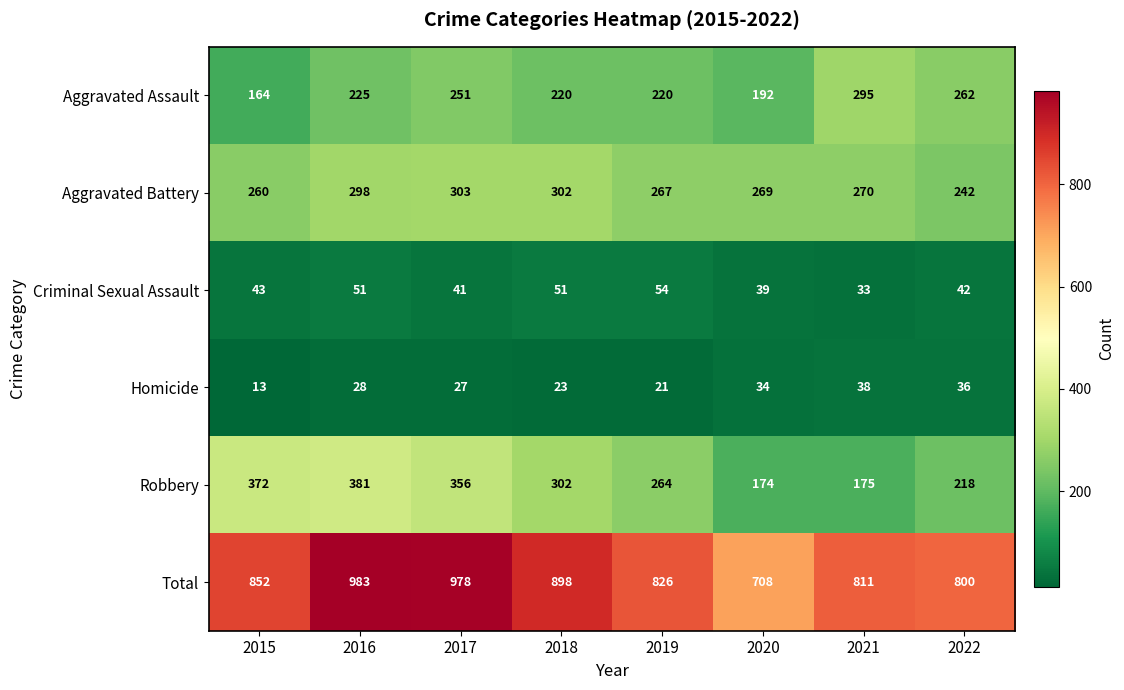

What is the greatest value displayed?

983